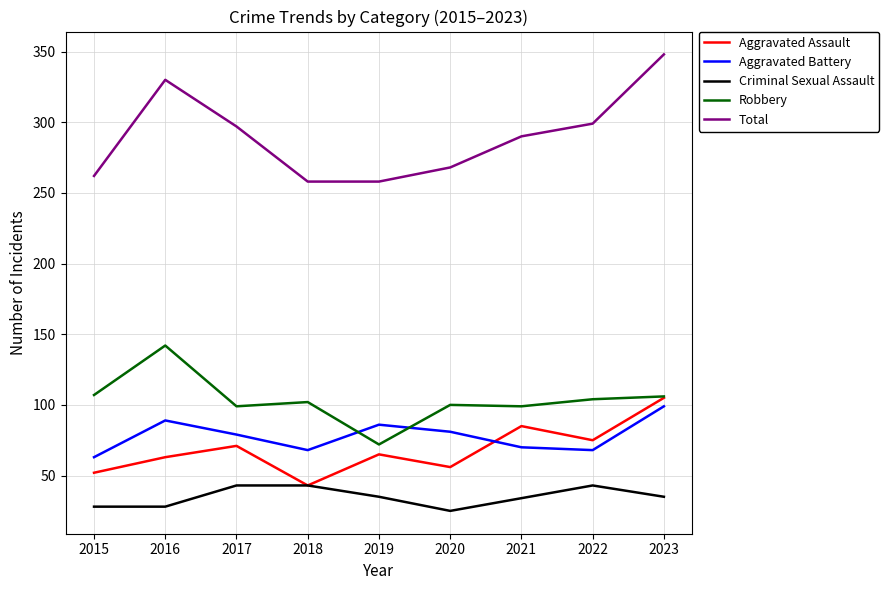

True or false: Aggravated Battery and Criminal Sexual Assault cross at least once.

False